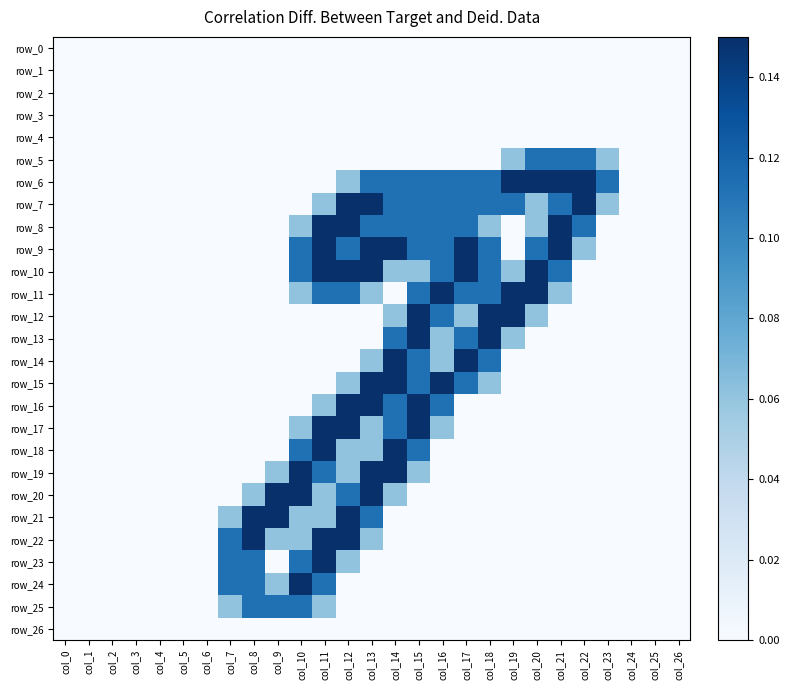

Between col_12 and col_19, which is larger?

col_12